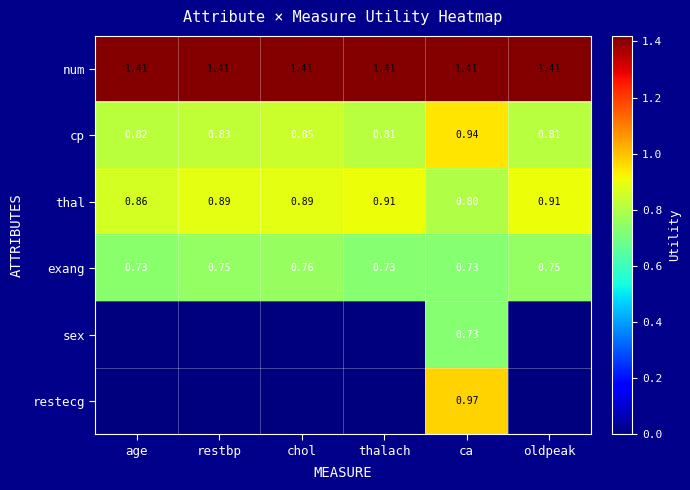

Is the value of num at age greater than the value of cp at age?

Yes